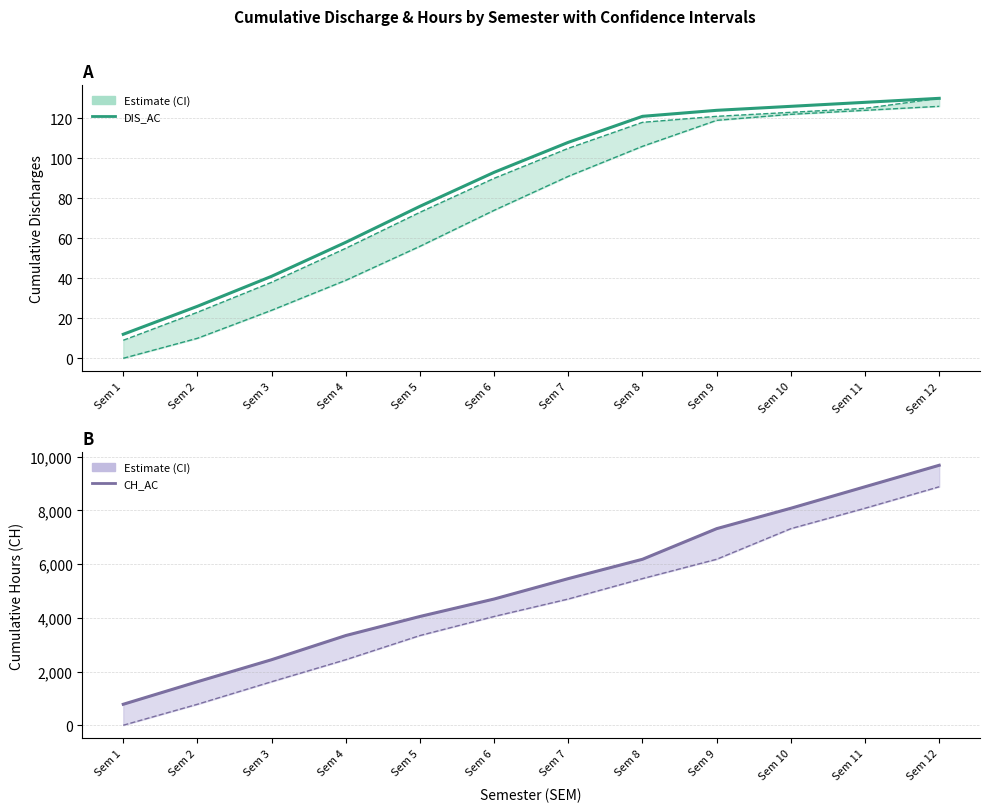

What is the sum of the CH_SUP values at Sem 3 and Sem 2?

4058